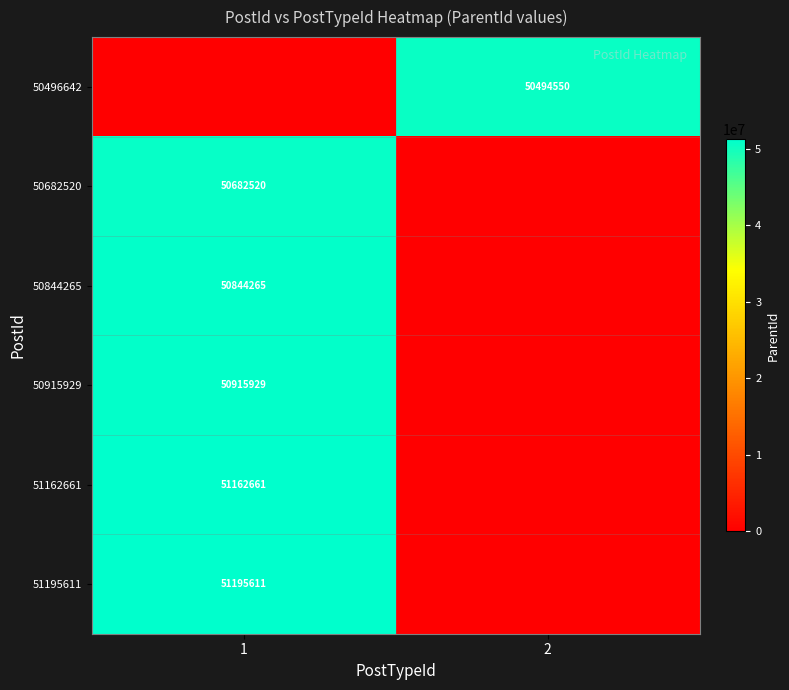

Is it true that 51162661 equals 51162661 at 1?

True